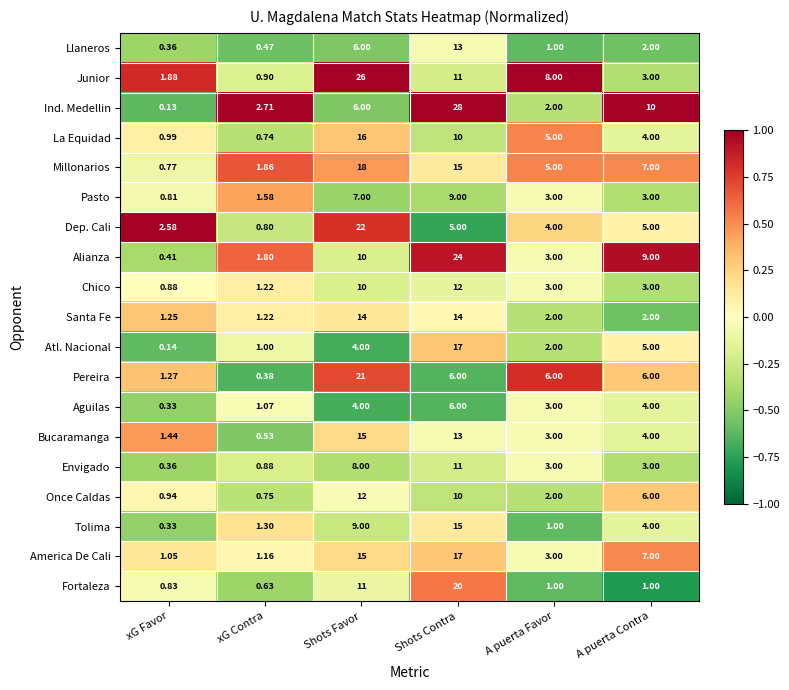

Rank the categories by Millonarios value from lowest to highest.

xG Favor, xG Contra, A puerta Favor, A puerta Contra, Shots Contra, Shots Favor